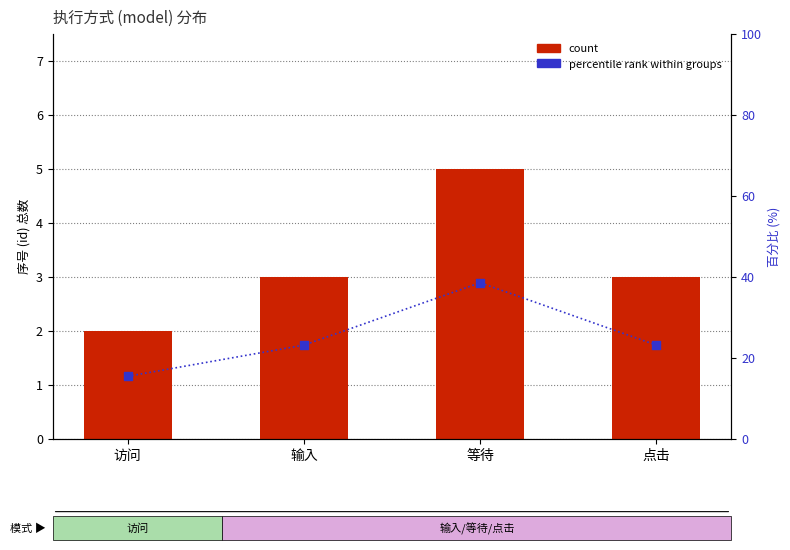

At how many categories does at least one series exceed 13?

4